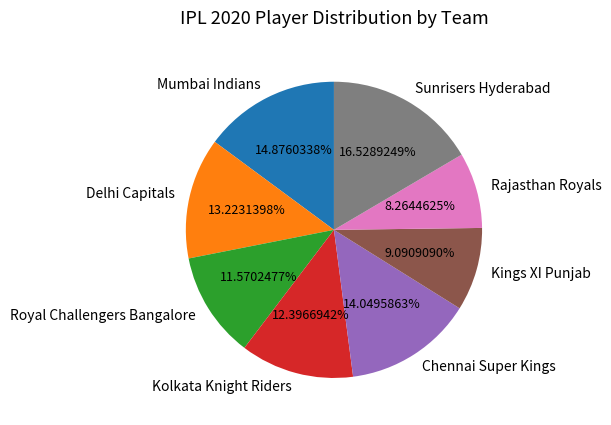

Does Kolkata Knight Riders represent more than half of the total?

No